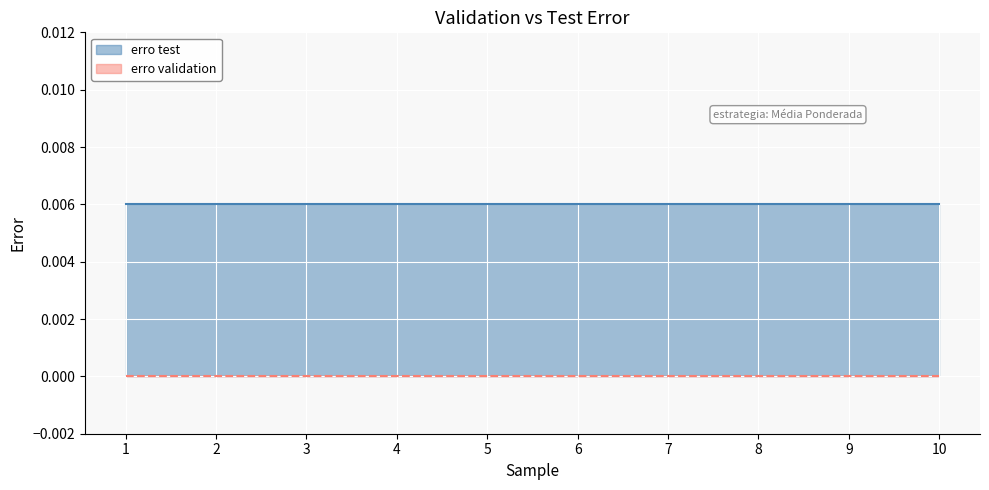

True or false: erro validation has more than 1 interior local peaks.

False